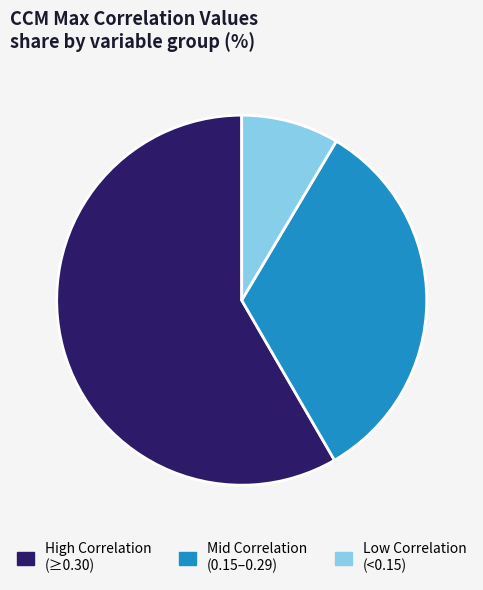

How many segments does this pie chart have?

3